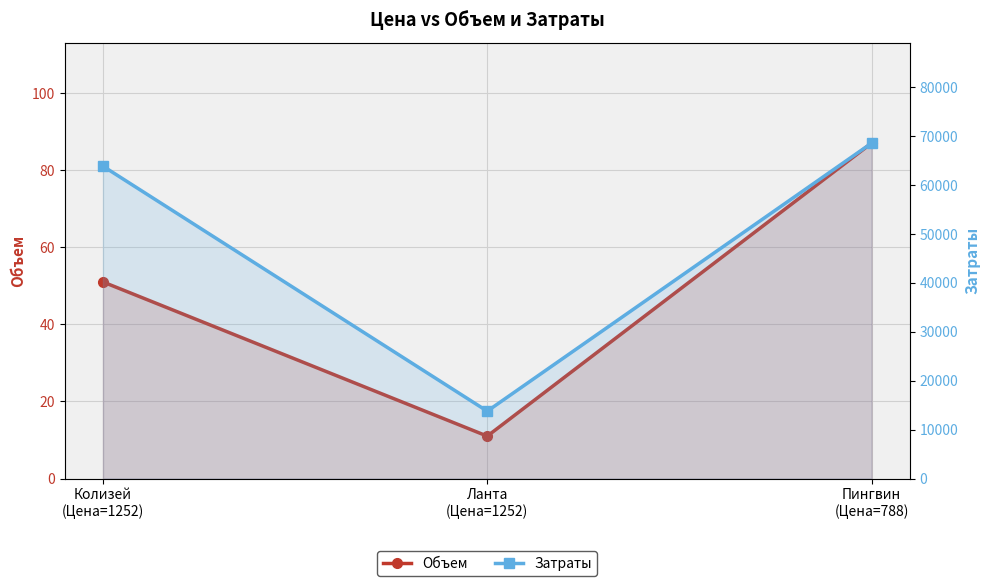

Which category has the lowest value in the Объем series?

Ланта
(Цена=1252)